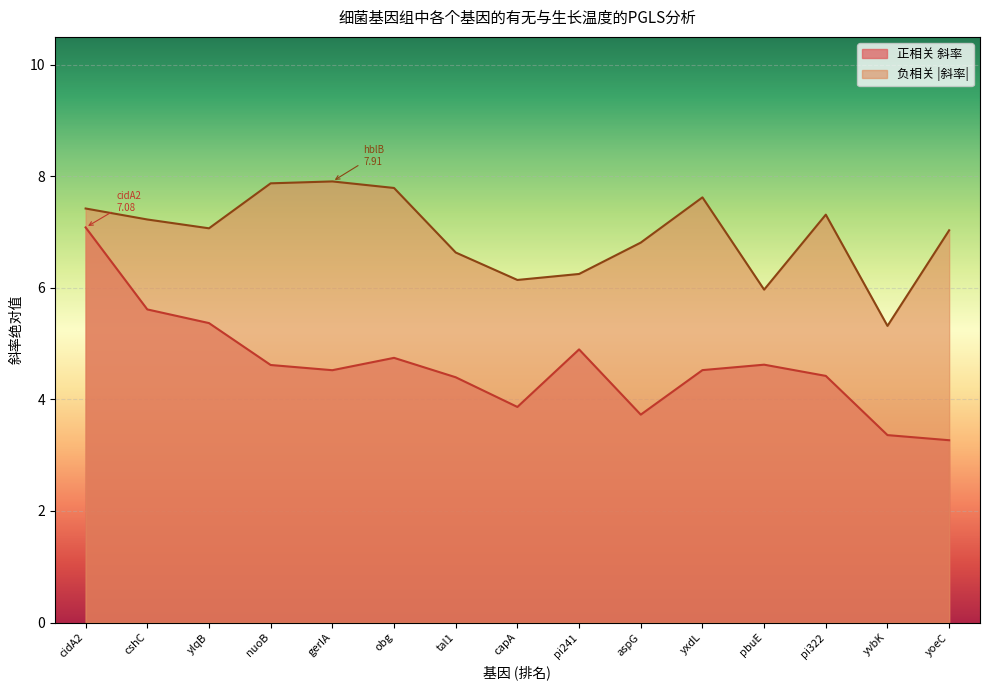

What is the approximate value of 负相关 斜率 at cshC?

7.2